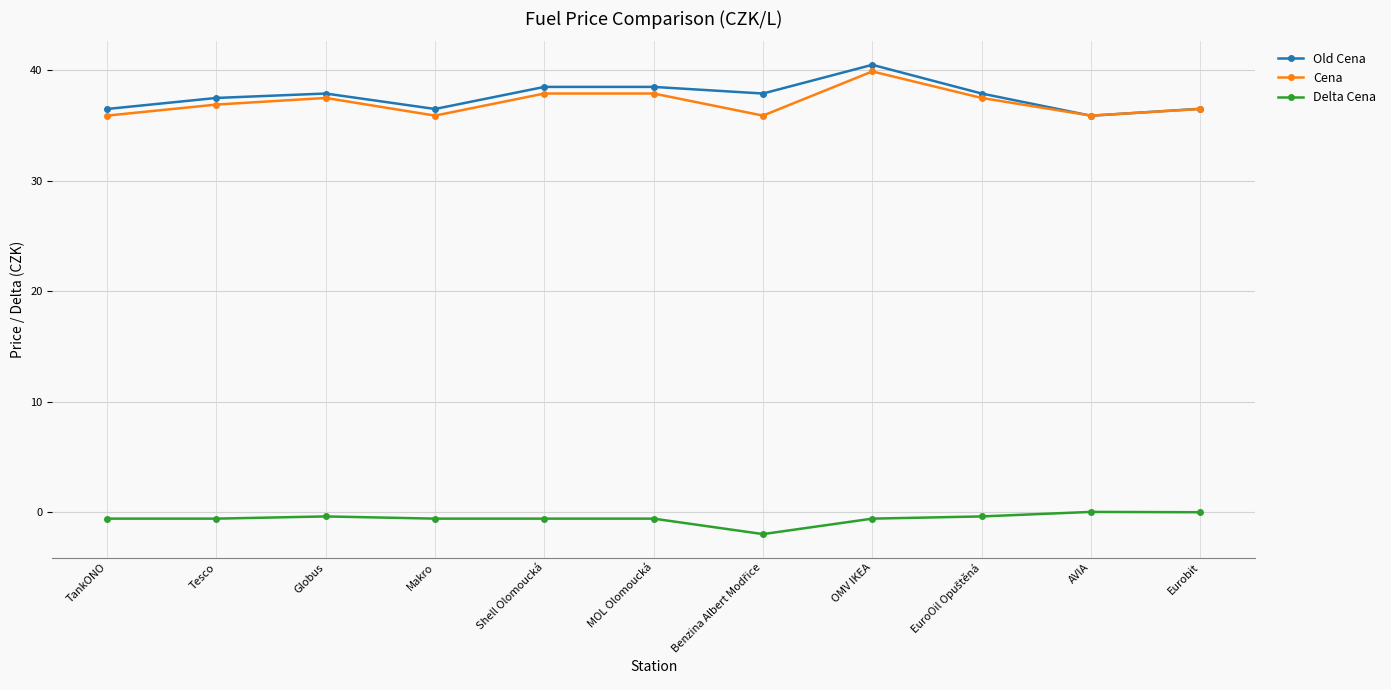

Which category has the lowest value in the Old Cena series?

AVIA